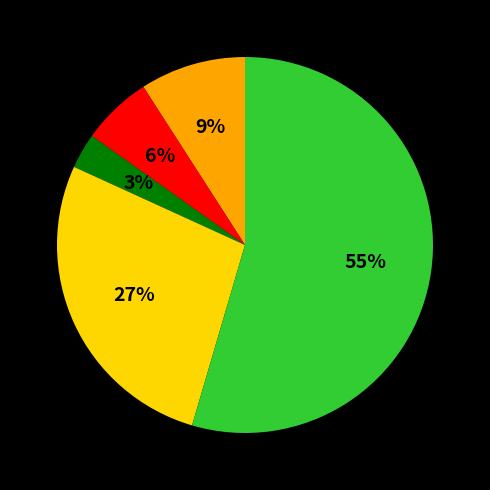

To the nearest percent, what is the difference between the largest and smallest slice percentages?

52%